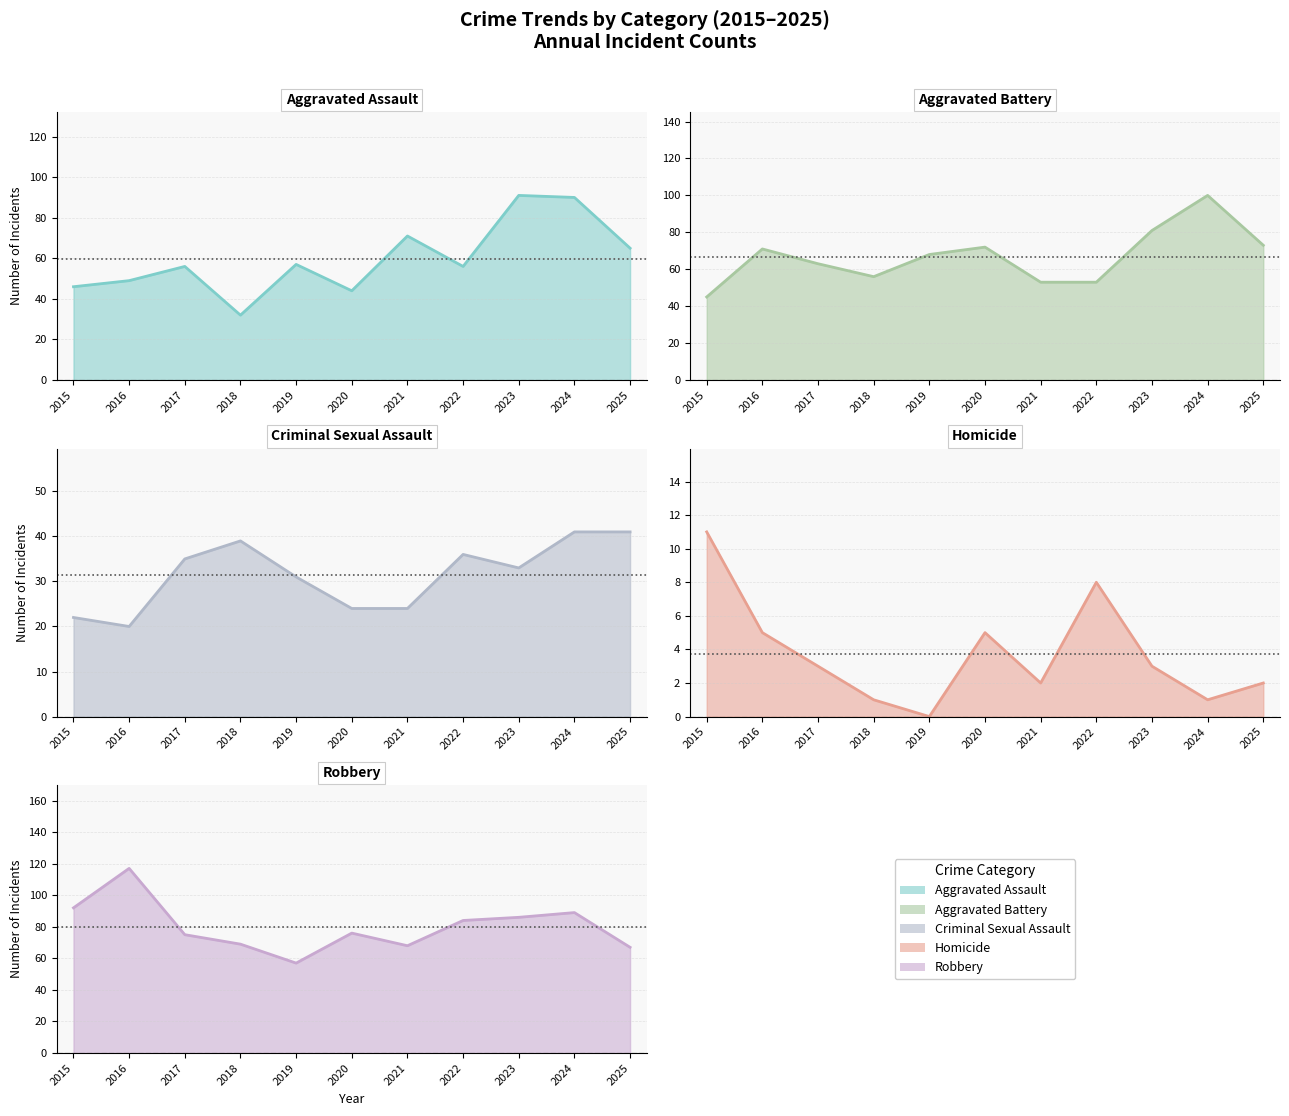

True or false: Homicide and Robbery intersect in this chart.

False